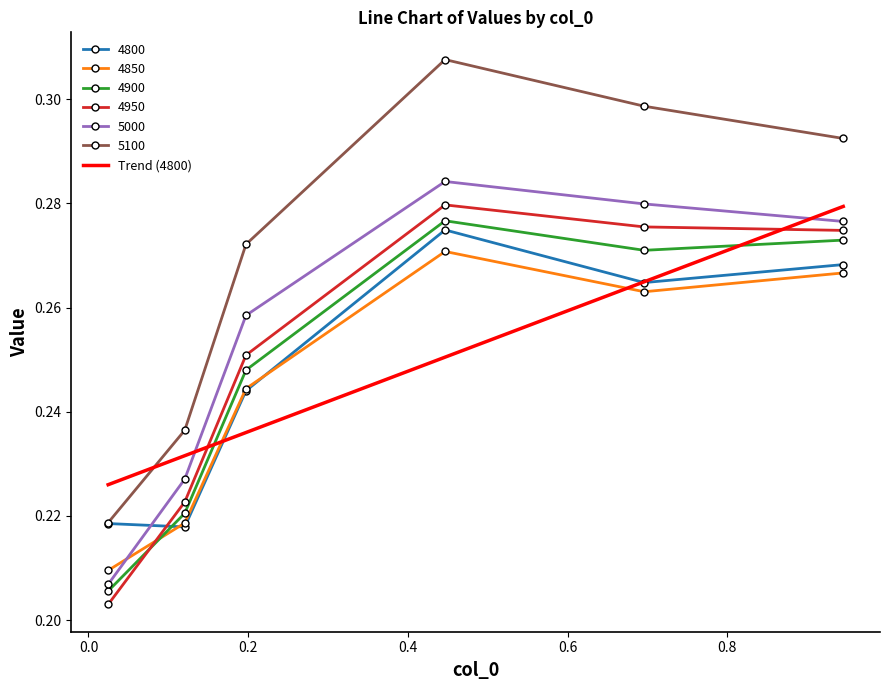

Which series has the largest total across all categories?

5100